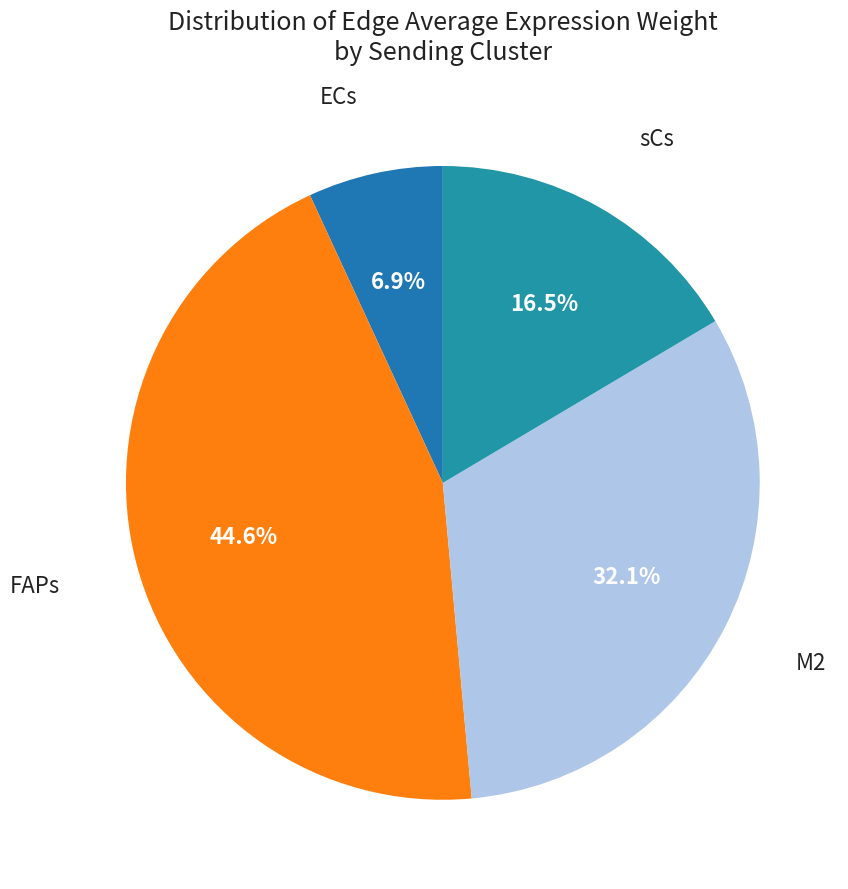

Is it true that M2 is 32% of the pie?

True